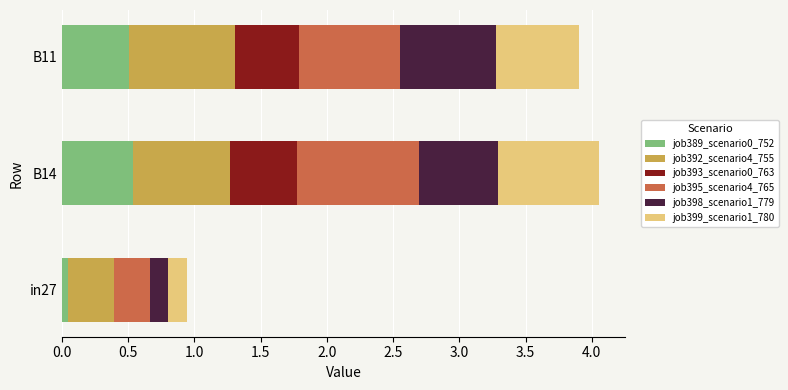

What is the total value across all series at B14?

4.1